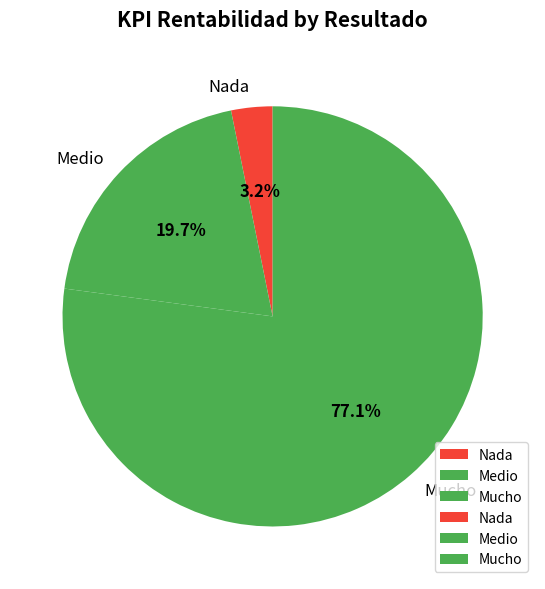

Rank the categories by value from lowest to highest.

Nada, Medio, Mucho